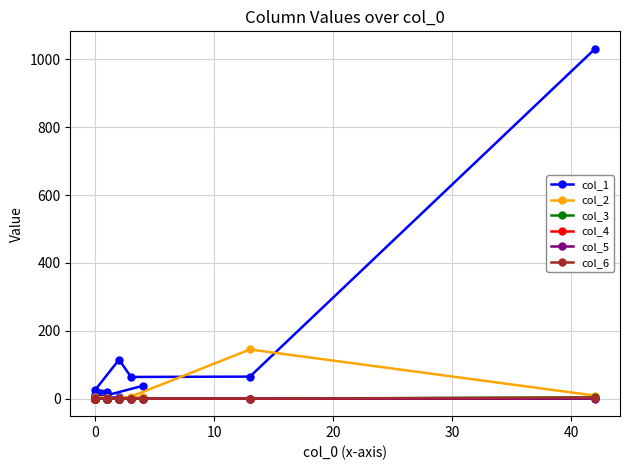

At how many categories does at least one series exceed 976?

1